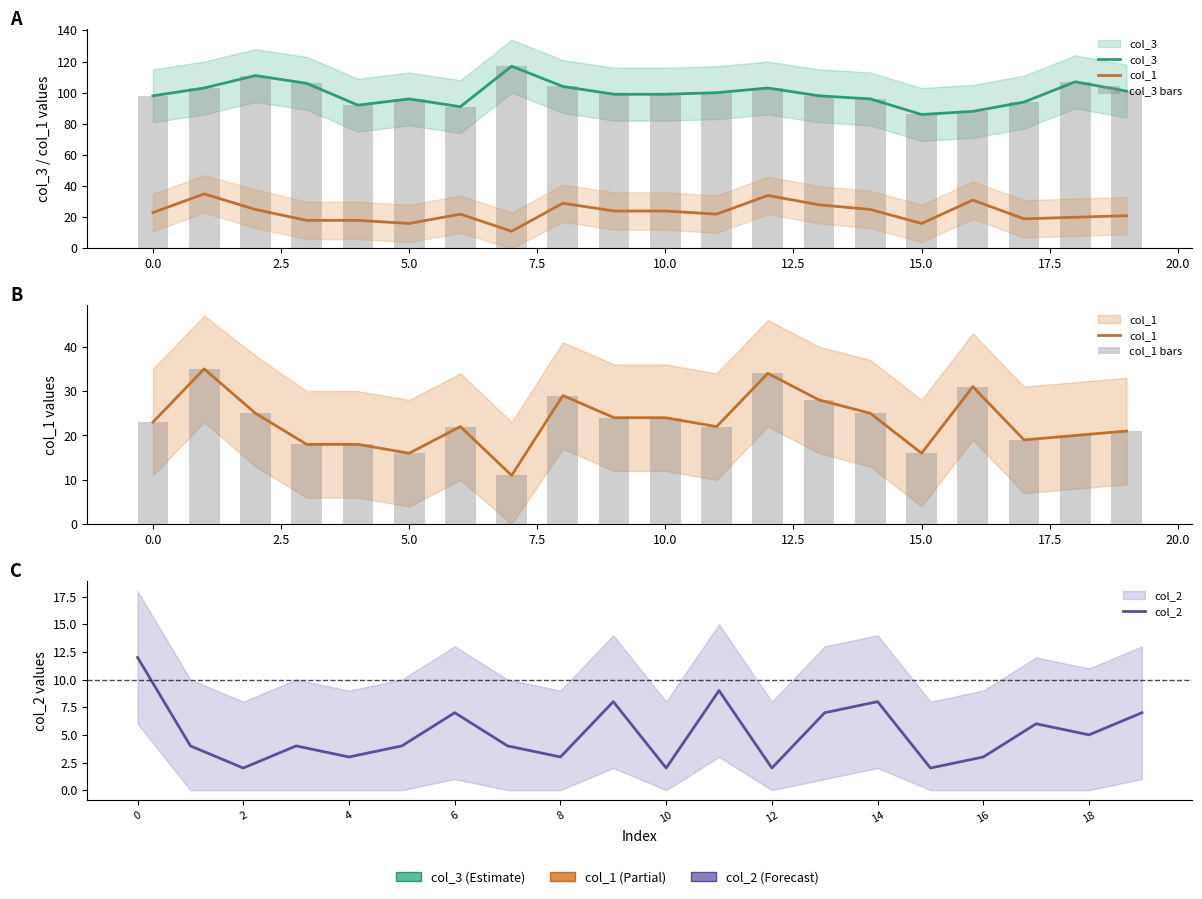

Reading right to left, list all the values displayed in this chart.

col_3: 101	107	94	88	86	96	98	103	100	99	99	104	117	91	96	92	106	111	103	98
col_1: 21	20	19	31	16	25	28	34	22	24	24	29	11	22	16	18	18	25	35	23
col_3 bars: 101	107	94	88	86	96	98	103	100	99	99	104	117	91	96	92	106	111	103	98
col_1 bars: 21	20	19	31	16	25	28	34	22	24	24	29	11	22	16	18	18	25	35	23
col_2: 7	5	6	3	2	8	7	2	9	2	8	3	4	7	4	3	4	2	4	12